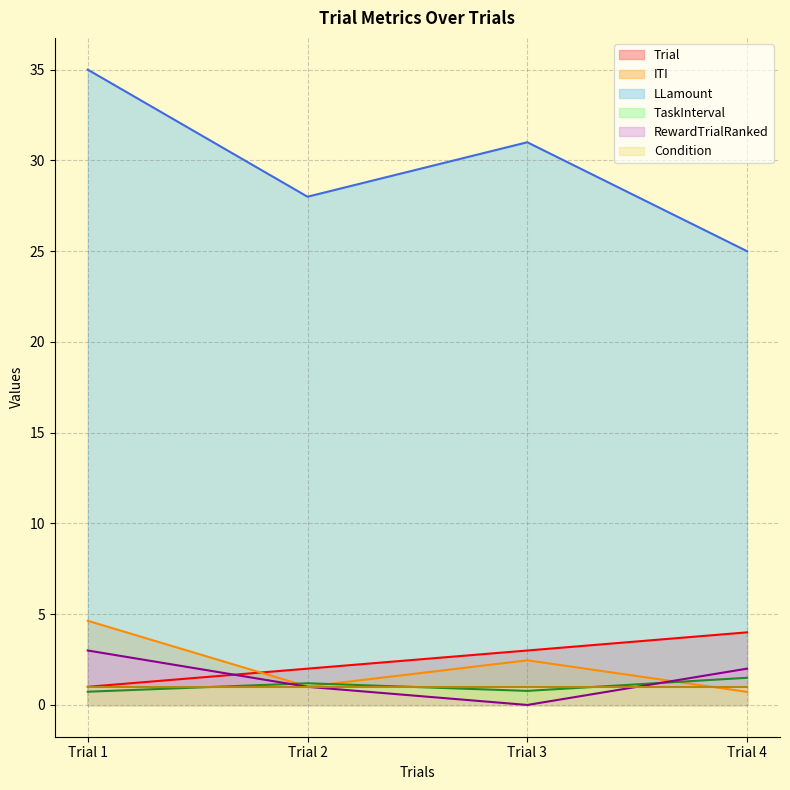

List the labels in order of RewardTrialRanked value, smallest first.

Trial 3, Trial 2, Trial 4, Trial 1